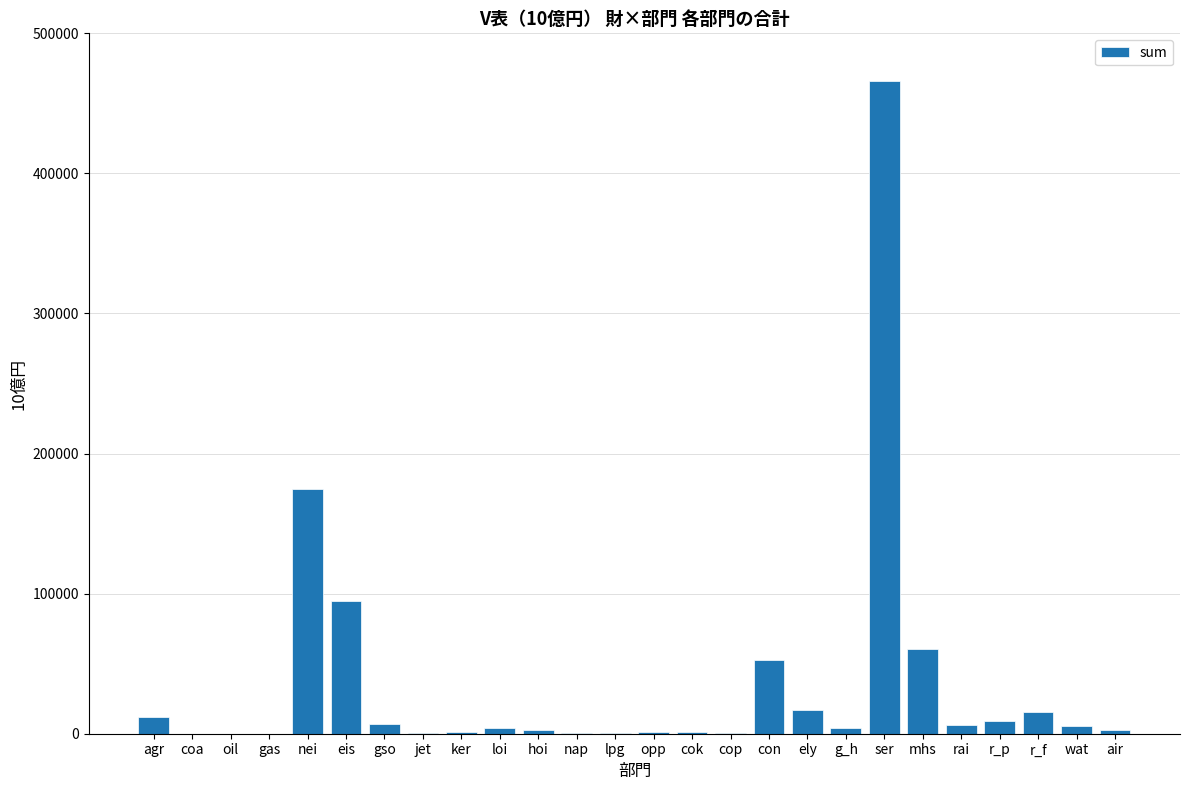

Which category has the highest value across all series?

ser